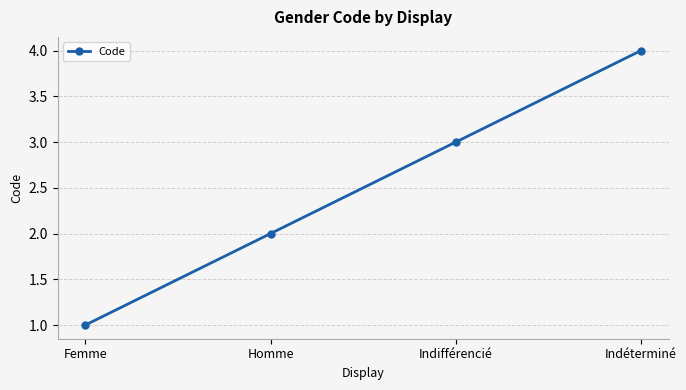

What is the maximum value shown in the chart?

4